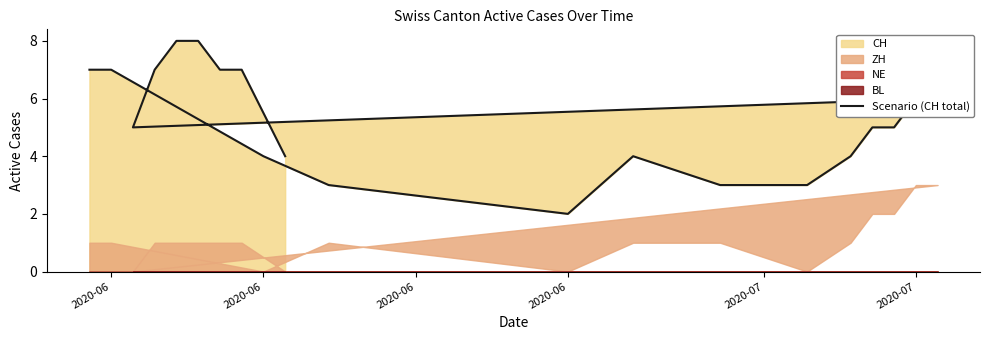

What is the approximate value at 2020-07?

4